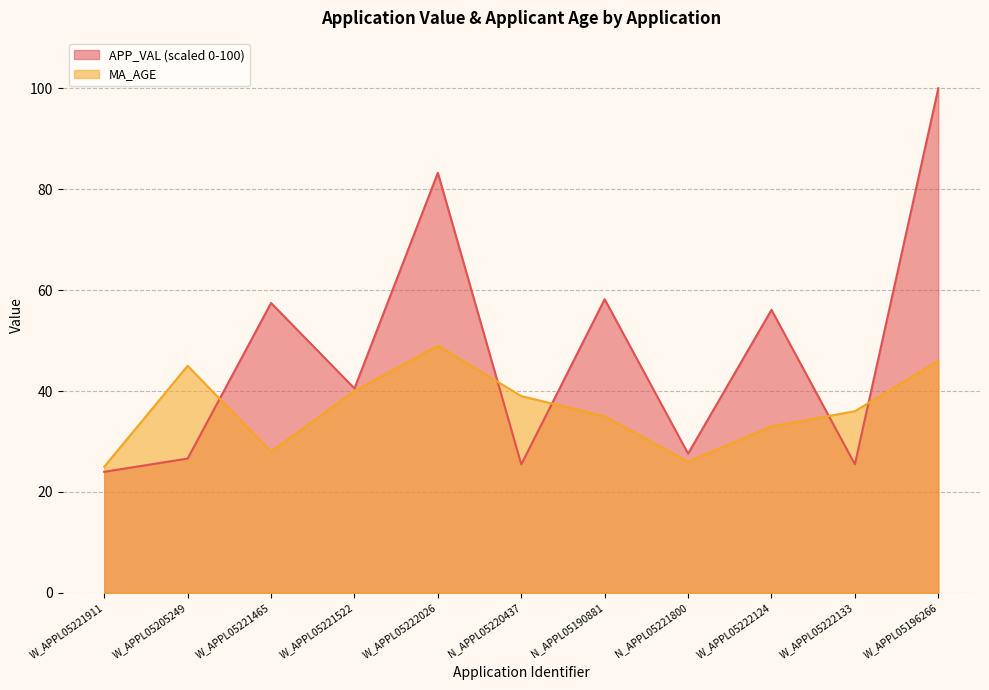

At which category does APP_VAL reach its first local valley?

W_APPL05221522